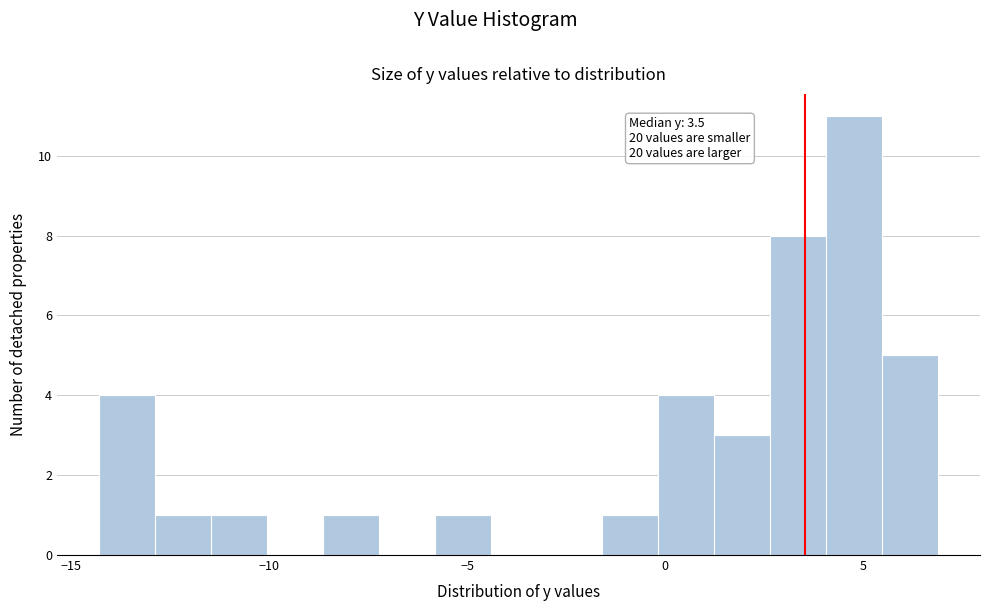

Around what value on the x-axis is the tallest bar? Give the approximate position of its centre, as read against the axis.

5.0